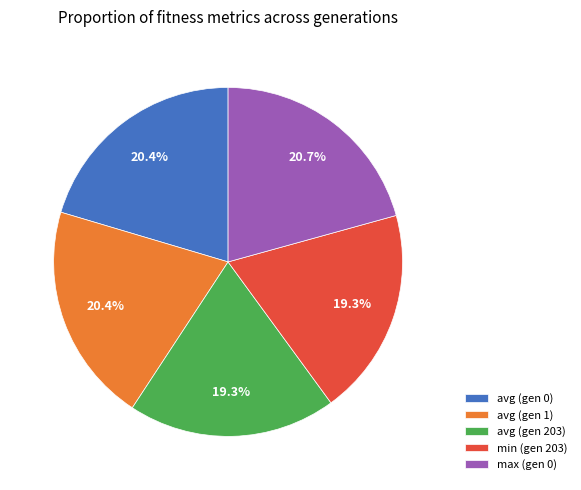

Is it true that avg (gen 203) is 19% of the pie?

True